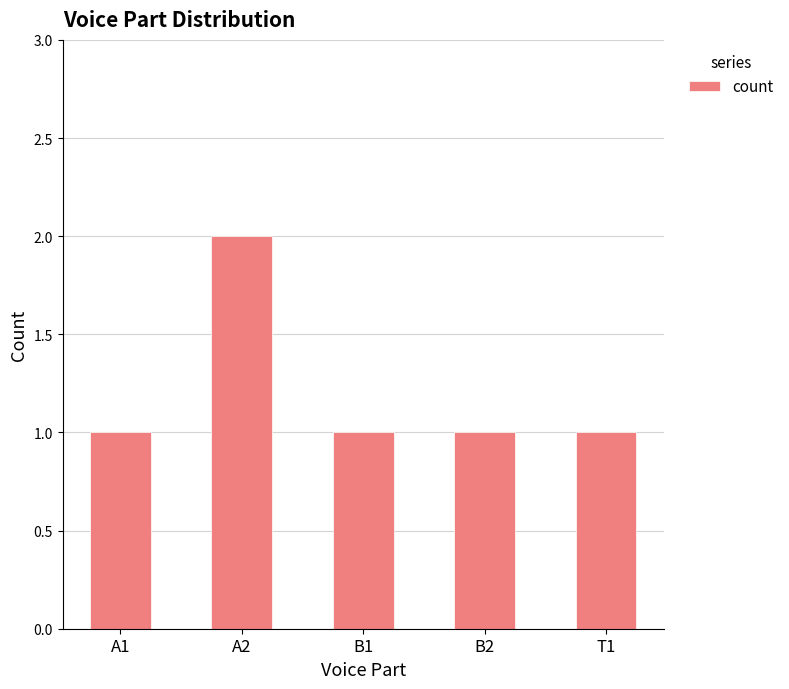

Count the values in the range 1 to 2.

5